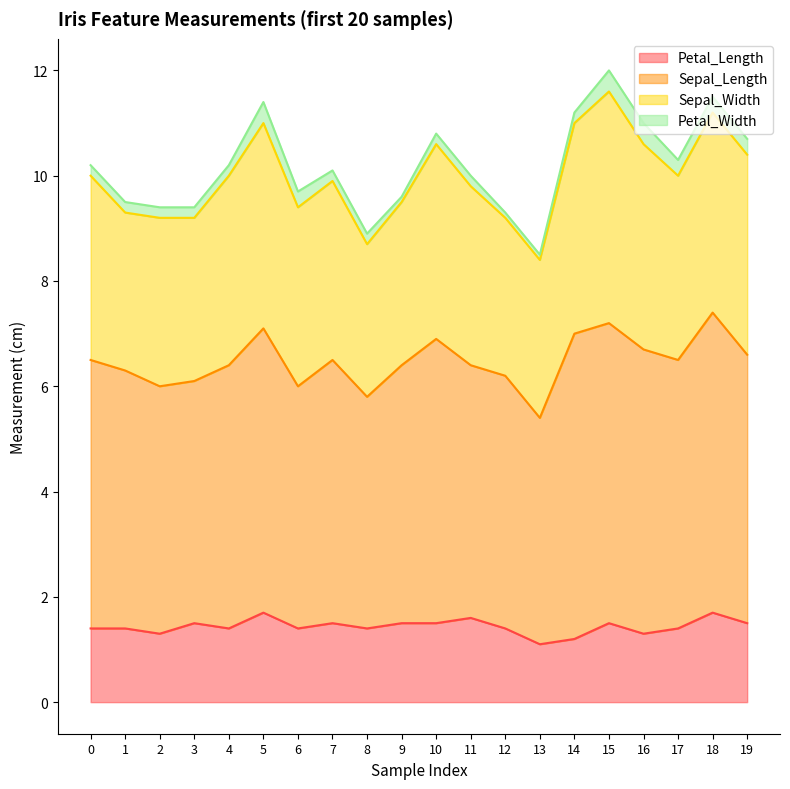

The Petal_Length series shows 1.8 at 13. True or false?

False